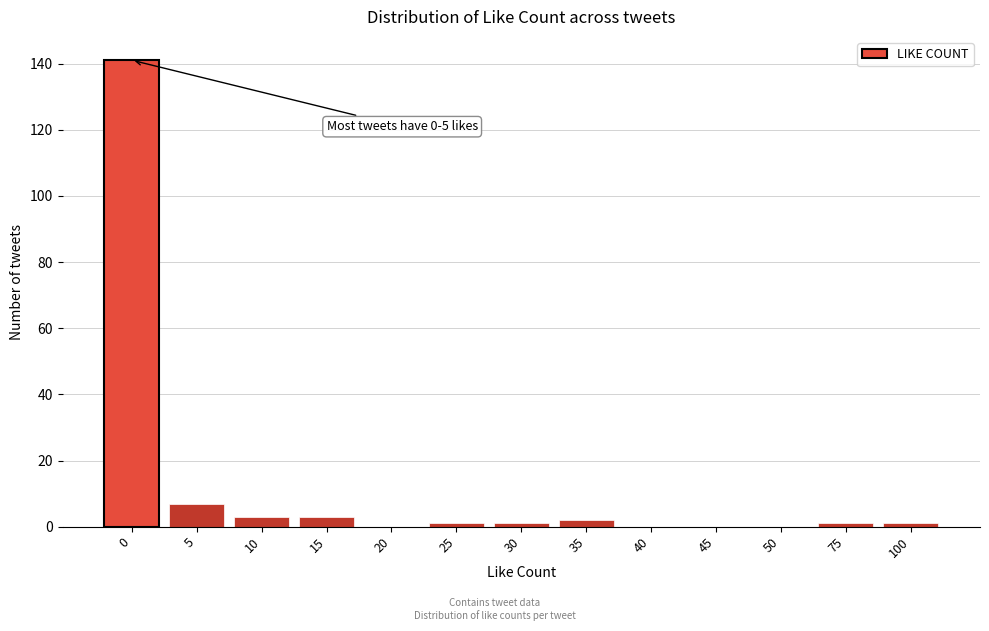

Reading right to left, transcribe all the data shown in this chart.

100=1	75=1	50=0	45=0	40=0	35=2	30=1	25=1	20=0	15=3	10=3	5=7	0=141